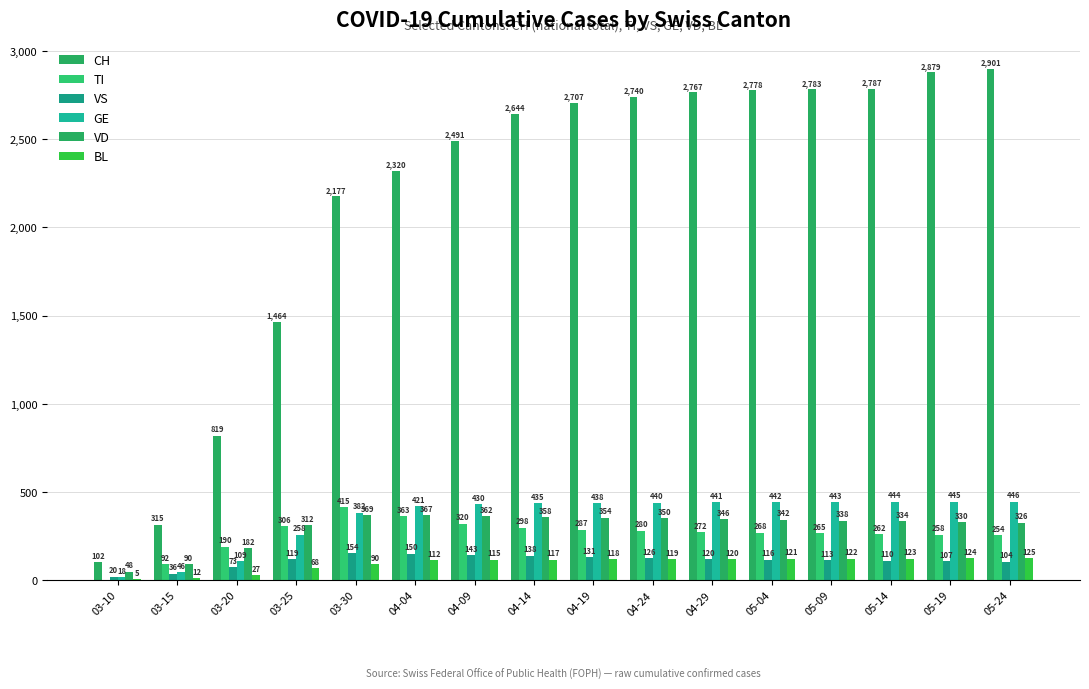

Count the number of data series in this chart.

6